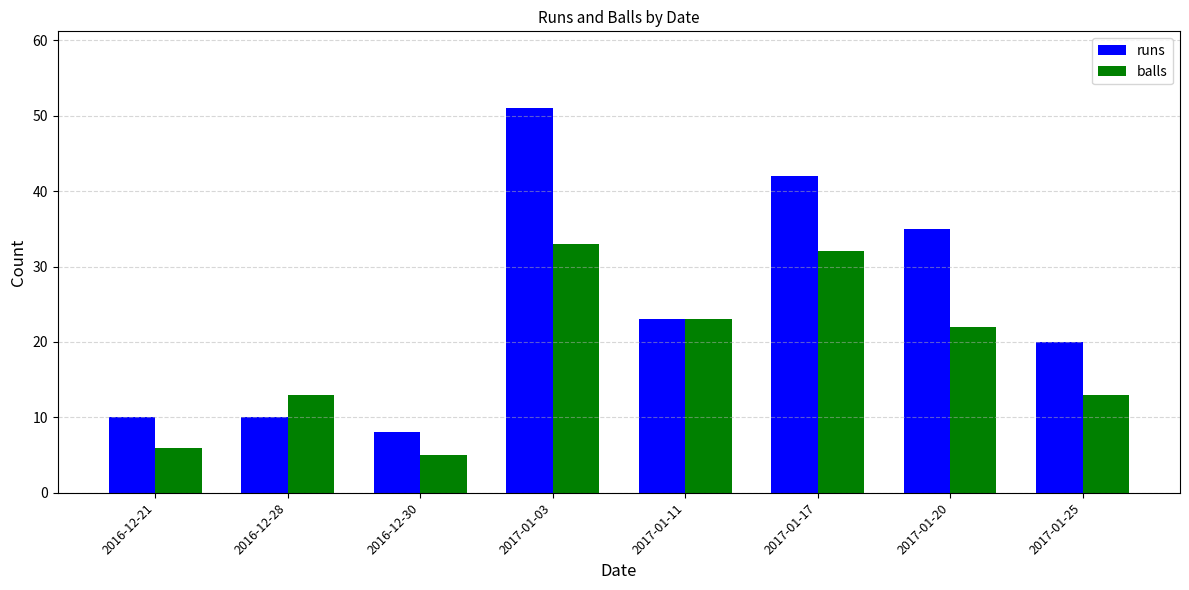

What is the label of the 4th bar from the right?

2017-01-11